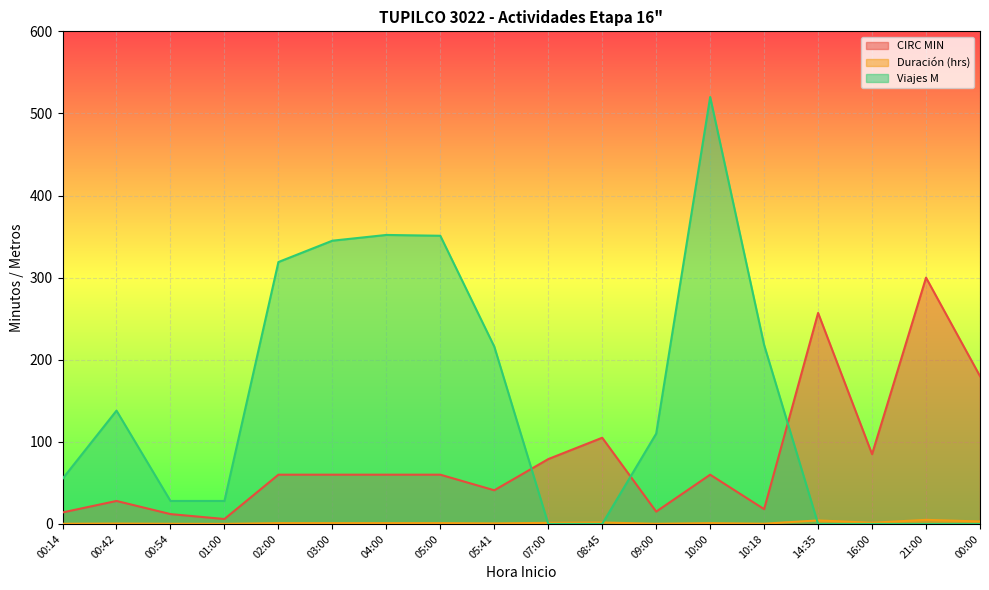

Reading right to left, transcribe all the data shown in this chart.

CIRC MIN: 00:00=180.0	21:00=300.0	16:00=85.0	14:35=257.0	10:18=18.0	10:00=60.0	09:00=15.0	08:45=105.0	07:00=79.0	05:41=41.0	05:00=60.0	04:00=60.0	03:00=60.0	02:00=60.0	01:00=6.0	00:54=12.0	00:42=28.0	00:14=14.0
Duración (hrs): 00:00=3.0	21:00=5.0	16:00=1.4	14:35=4.3	10:18=0.3	10:00=1.0	09:00=0.2	08:45=1.8	07:00=1.3	05:41=0.7	05:00=1.0	04:00=1.0	03:00=1.0	02:00=1.0	01:00=0.1	00:54=0.2	00:42=0.5	00:14=0.2
Viajes M: 00:00=0.0	21:00=0.0	16:00=0.0	14:35=0.0	10:18=218.0	10:00=520.0	09:00=110.0	08:45=0.0	07:00=0.0	05:41=216.0	05:00=351.0	04:00=352.0	03:00=345.0	02:00=319.0	01:00=28.0	00:54=28.0	00:42=138.0	00:14=55.0